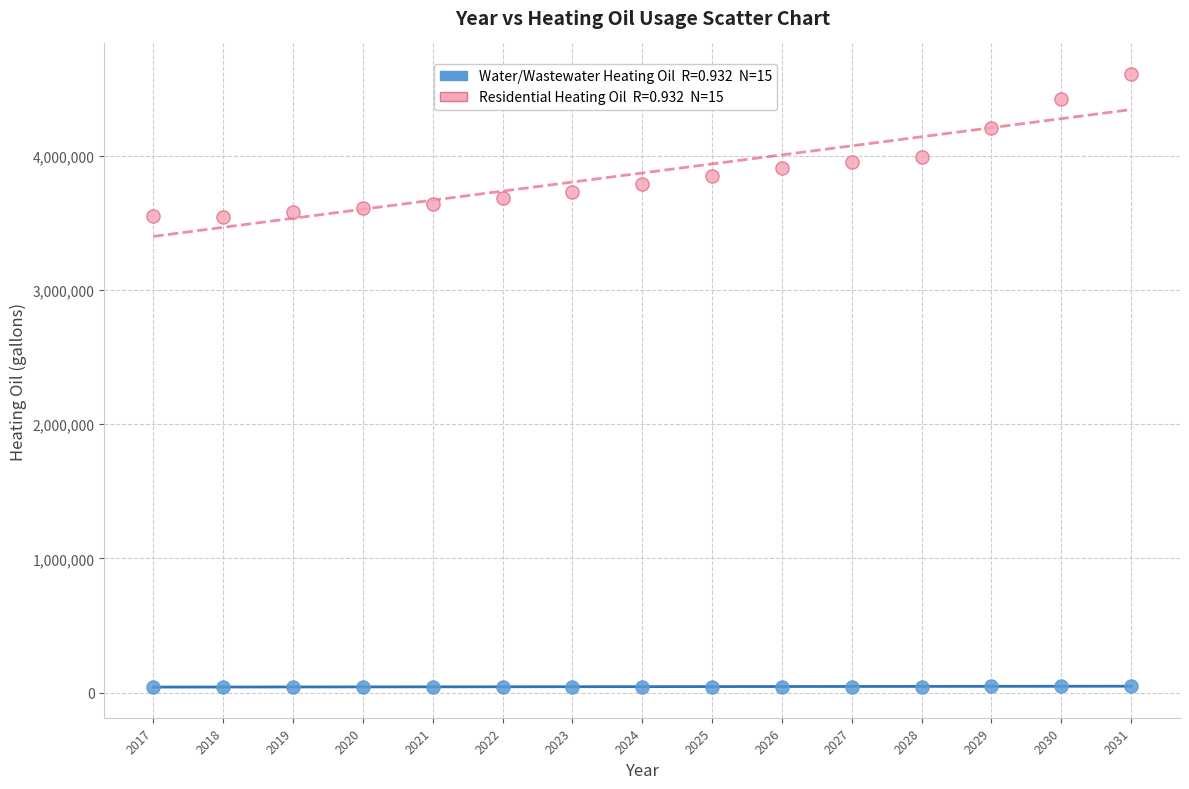

Across all data points, what is the range of Y values (max minus min)?

4567124.4